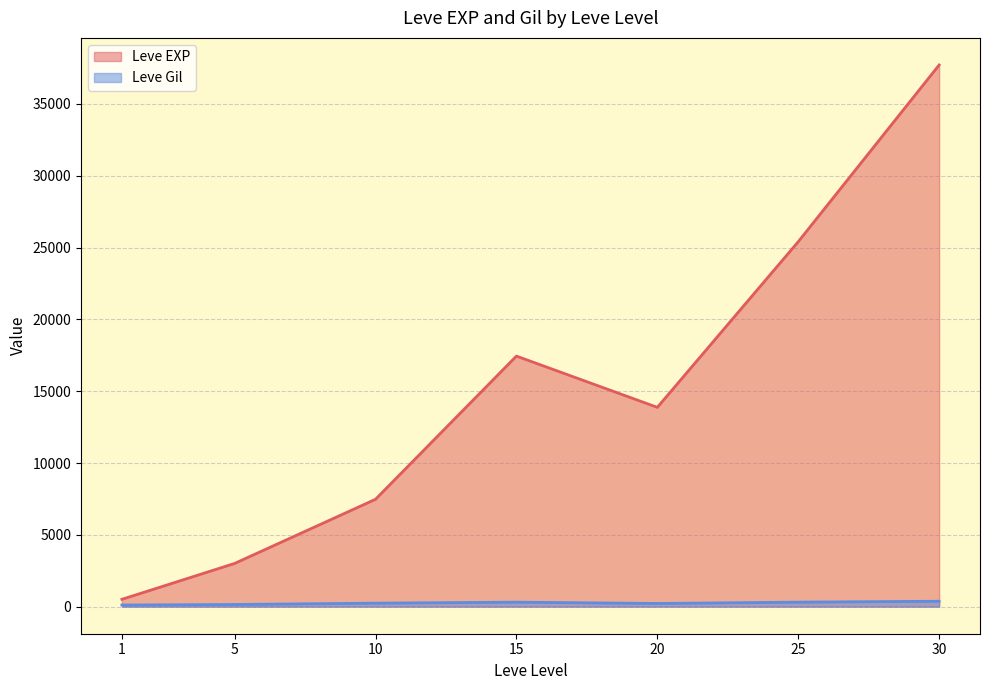

What is the sum of the Leve Gil values at 25 and 20?

533.5